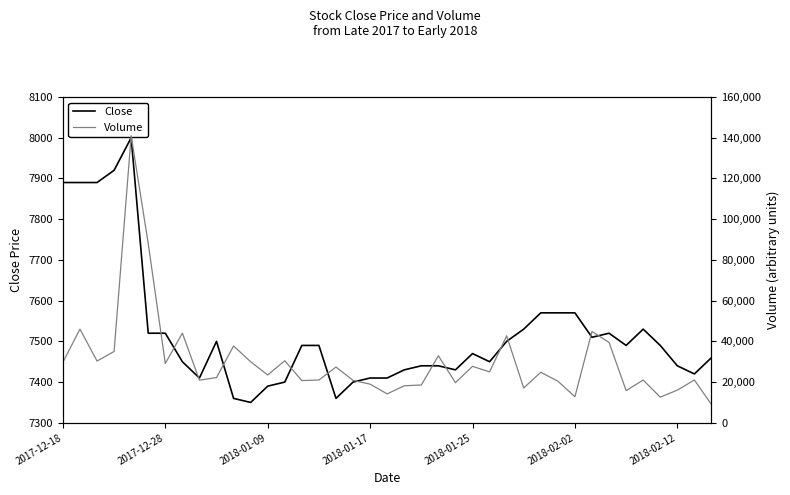

Which series has the widest spread of values?

Volume